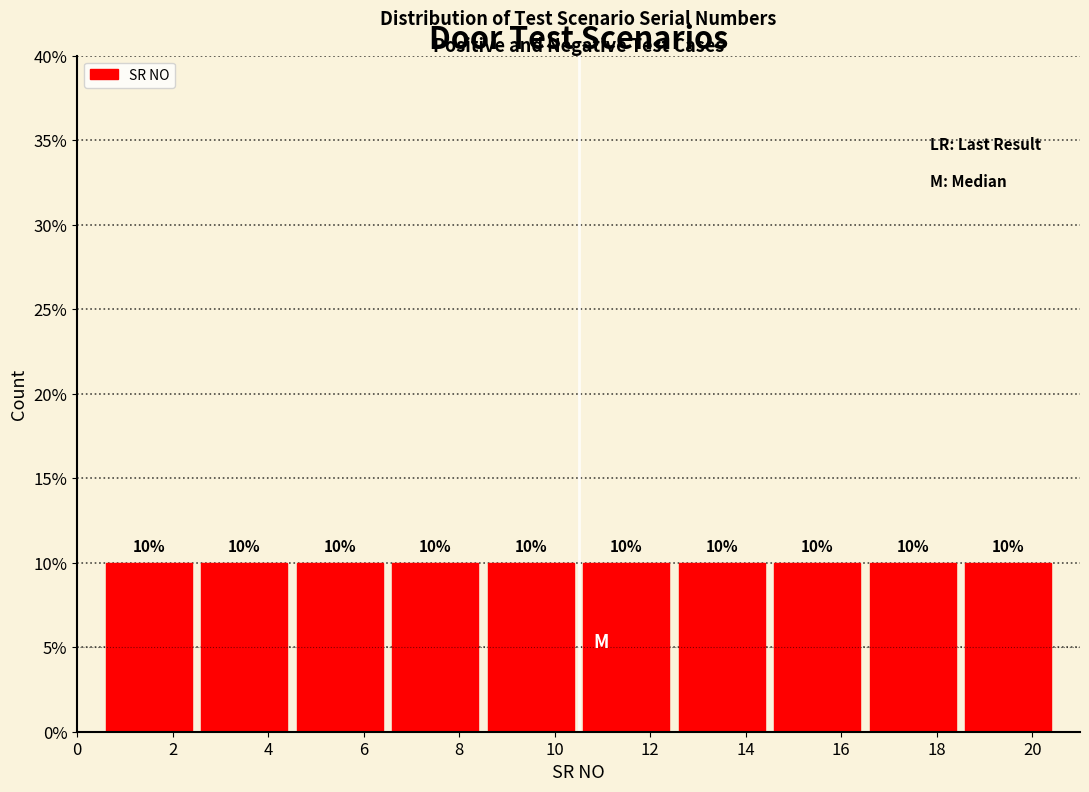

Reading left to right, list every bar in this chart as the range it spans on the x-axis followed by its height.

0.5 to 2.5: 10
2.5 to 4.5: 10
4.5 to 6.5: 10
6.5 to 8.5: 10
8.5 to 10.5: 10
10.5 to 12.5: 10
12.5 to 14.5: 10
14.5 to 16.5: 10
16.5 to 18.5: 10
18.5 to 20.5: 10